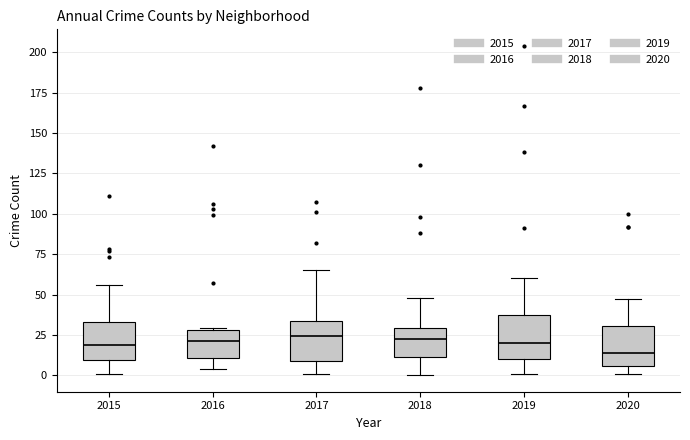

Reading left to right, read every box against the y-axis: the position of its median line, the range the box covers, and the ends of its whiskers. The values are not printed on the chart, so give them approximately, as read against the axis.

2015: median 20, box 10 to 35, whiskers 0 to 55
2016: median 20, box 10 to 30, whiskers 5 to 30
2017: median 25, box 10 to 35, whiskers 0 to 65
2018: median 25, box 10 to 30, whiskers 0 to 50
2019: median 20, box 10 to 35, whiskers 0 to 60
2020: median 15, box 5 to 30, whiskers 0 to 45